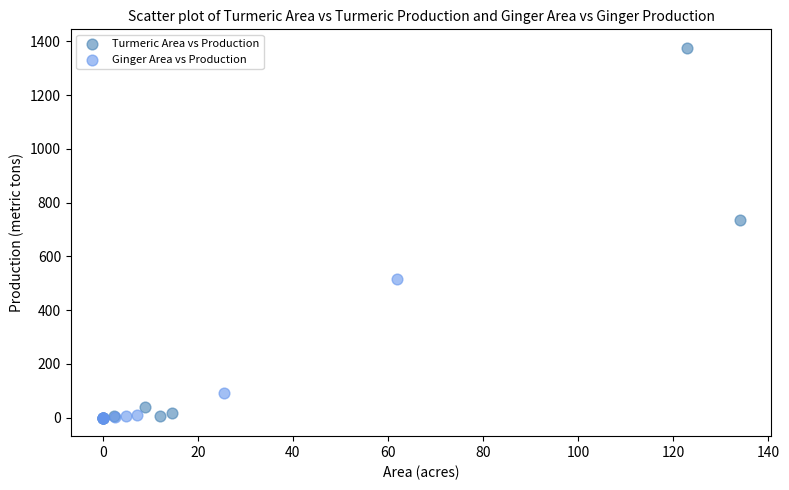

Which series reaches the maximum Y coordinate?

Turmeric Area vs Production